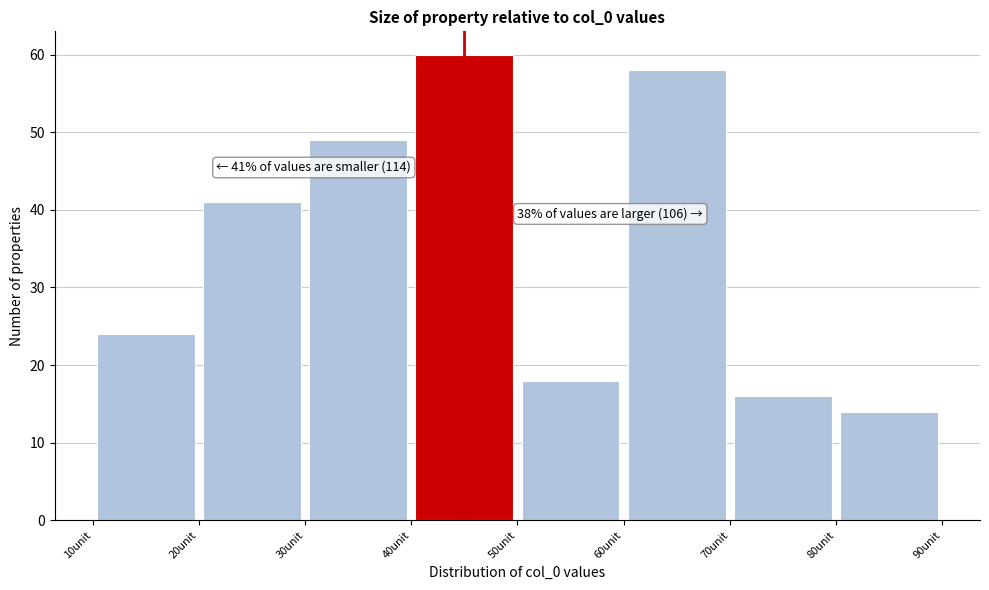

Over which range of the x-axis is the bar tallest?

40 to 50